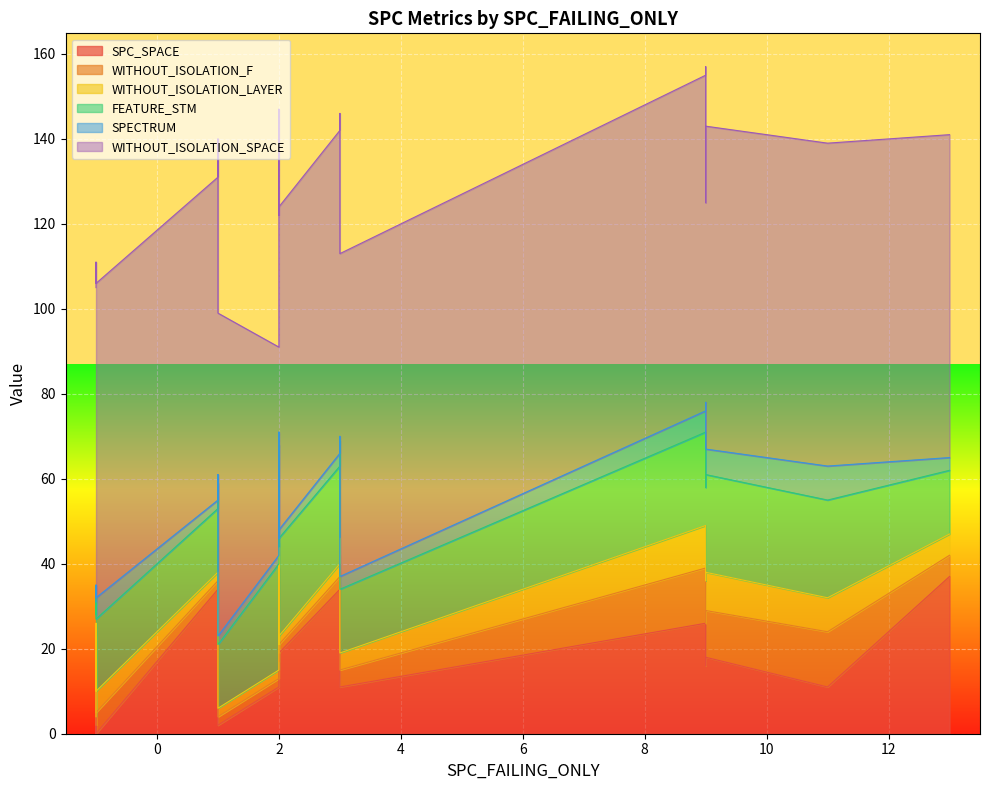

Read the SPECTRUM value at 3, to the nearest 5.

5